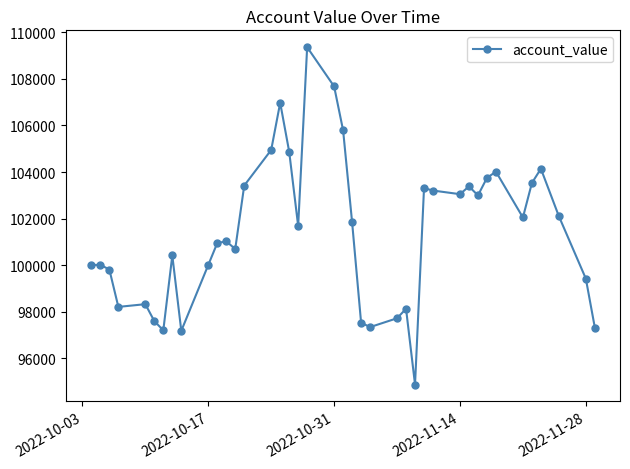

What is the difference between the maximum and minimum values?

14493.7